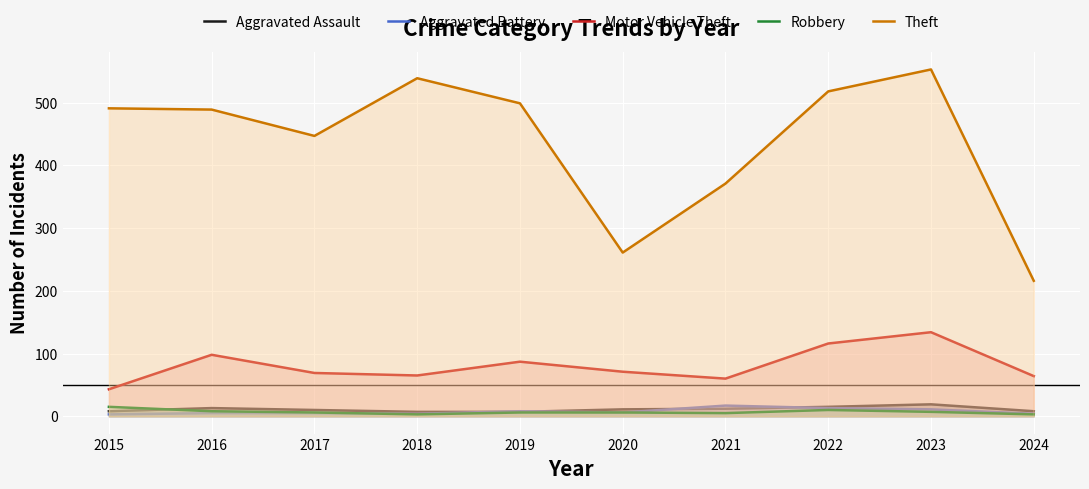

True or false: Theft and Motor Vehicle Theft intersect in this chart.

False